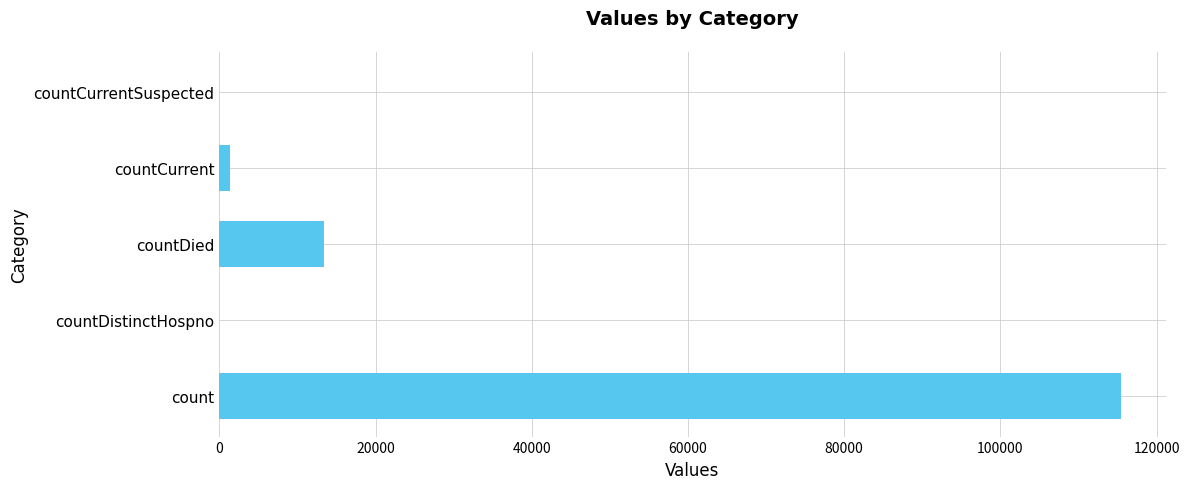

Does the chart contain stacked bars?

No